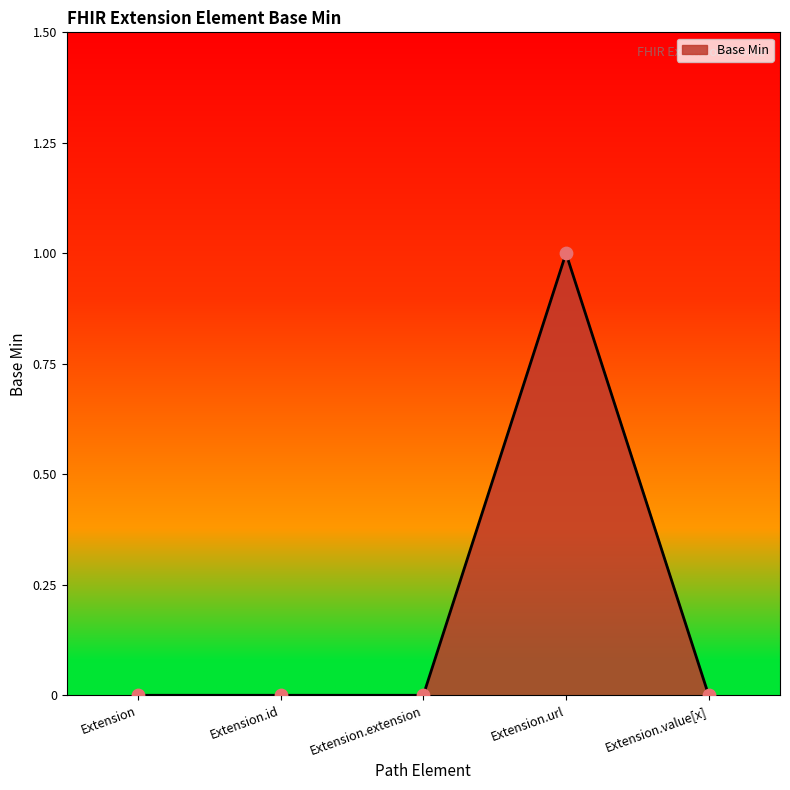

What is the change in value from Extension to Extension.url?

+1